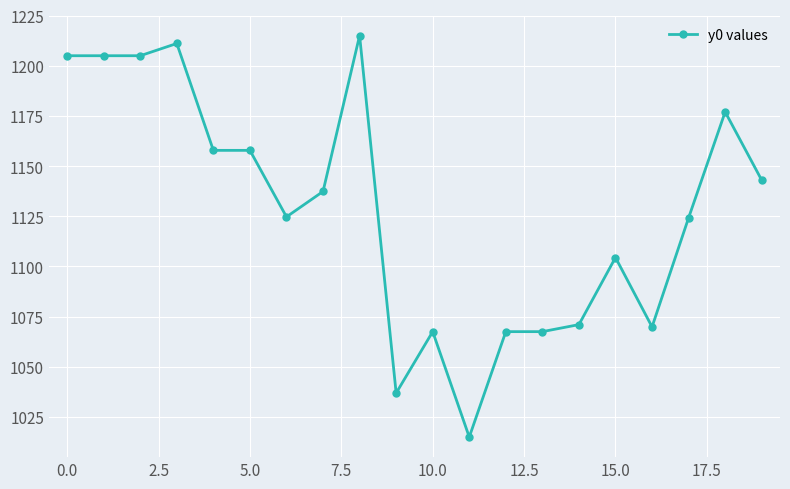

What is the difference between the maximum and minimum values?

200.0